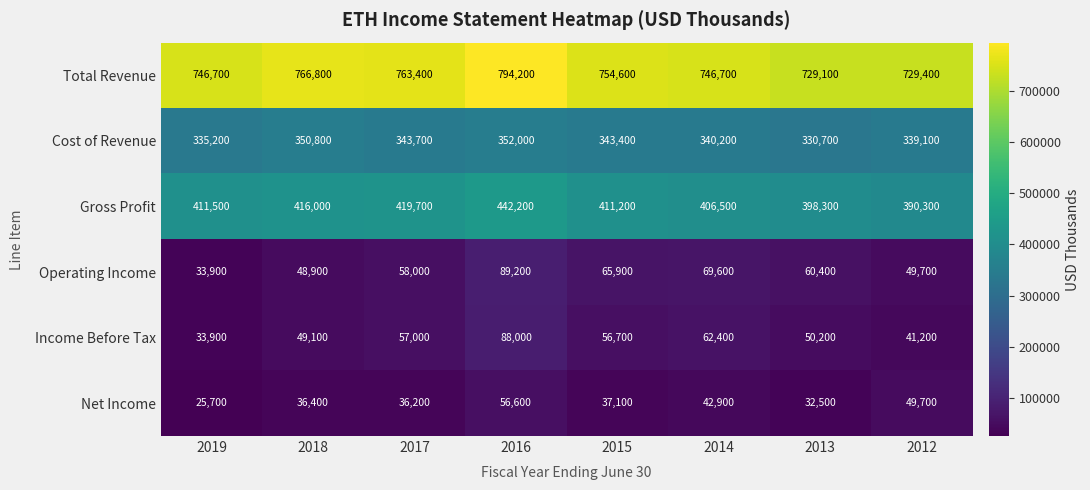

List the labels in order of Operating Income value, smallest first.

2019, 2018, 2012, 2017, 2013, 2015, 2014, 2016